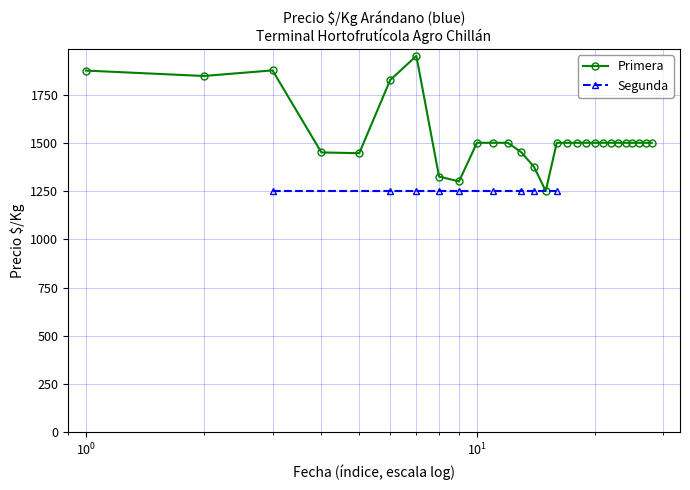

What is the value of the 20th point from the left?

1500